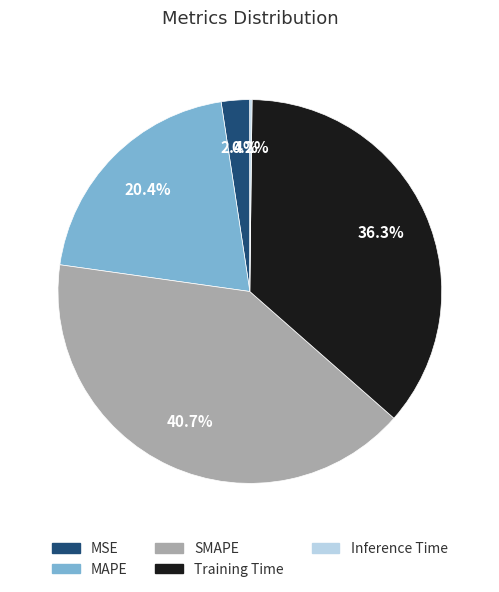

Is it true that MSE is 2% of the pie?

True